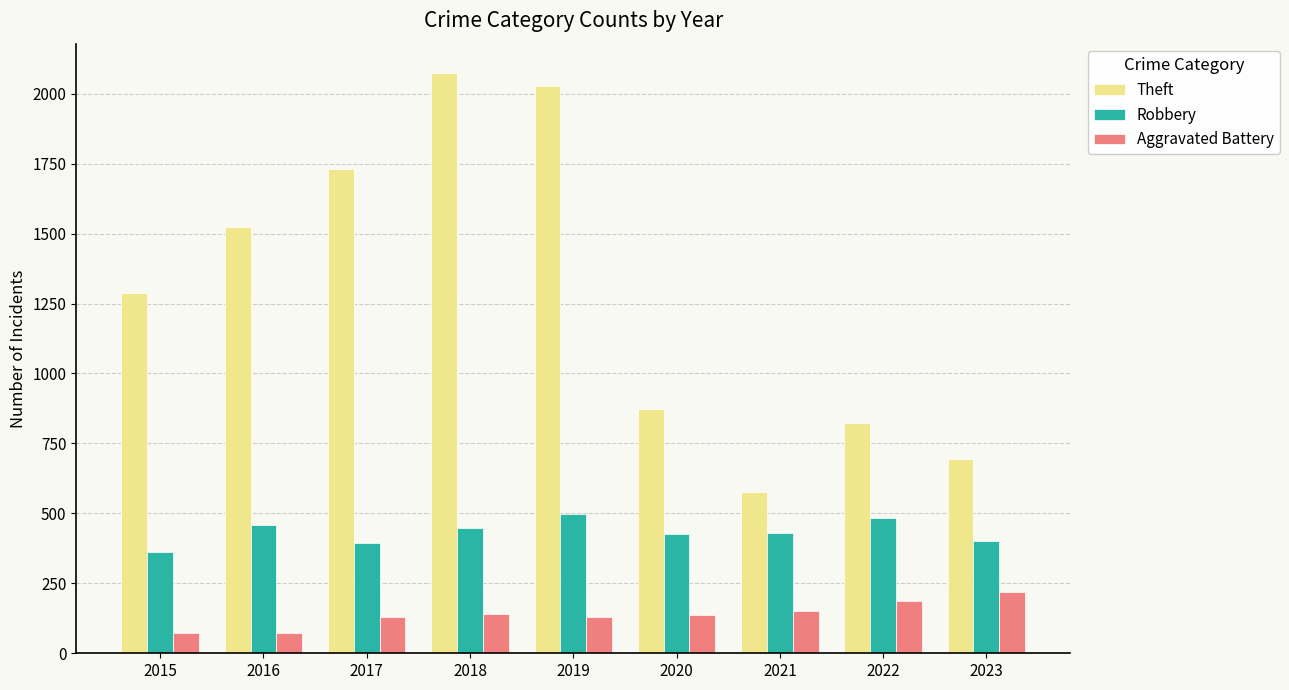

How many groups of bars are there?

9